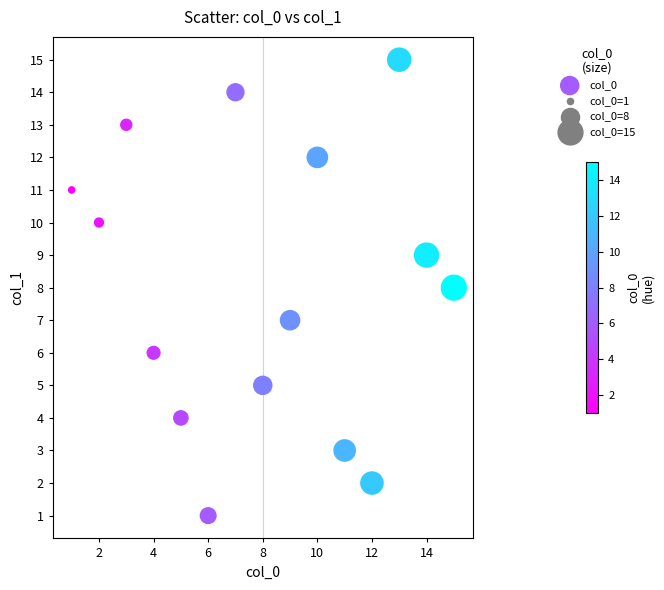

What is the range of X values (max minus min)?

14